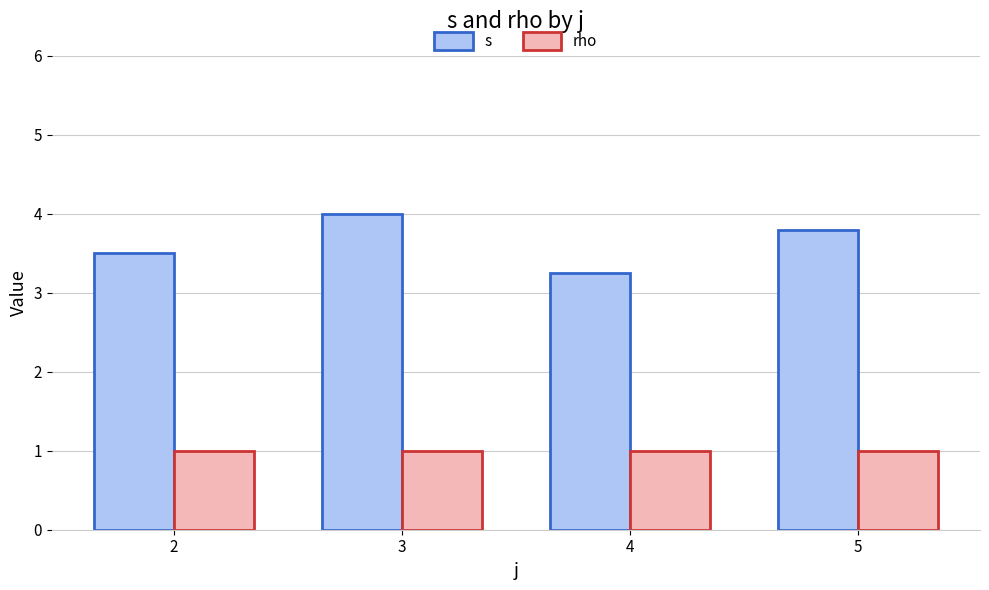

Which series has the largest range (max minus min)?

s